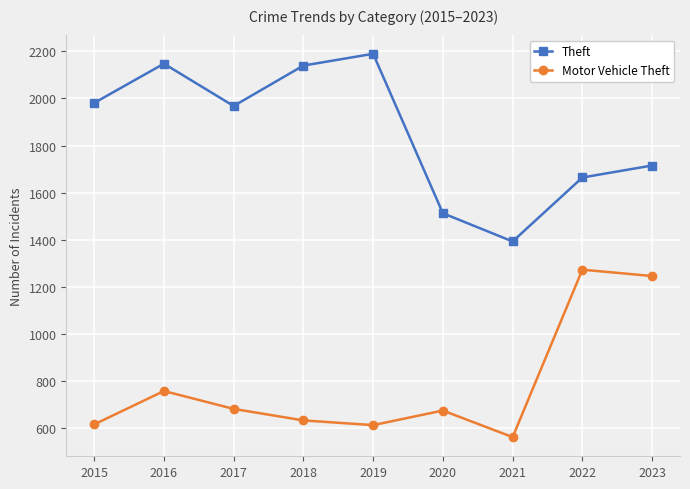

How many data points in Motor Vehicle Theft are less than 673?

4